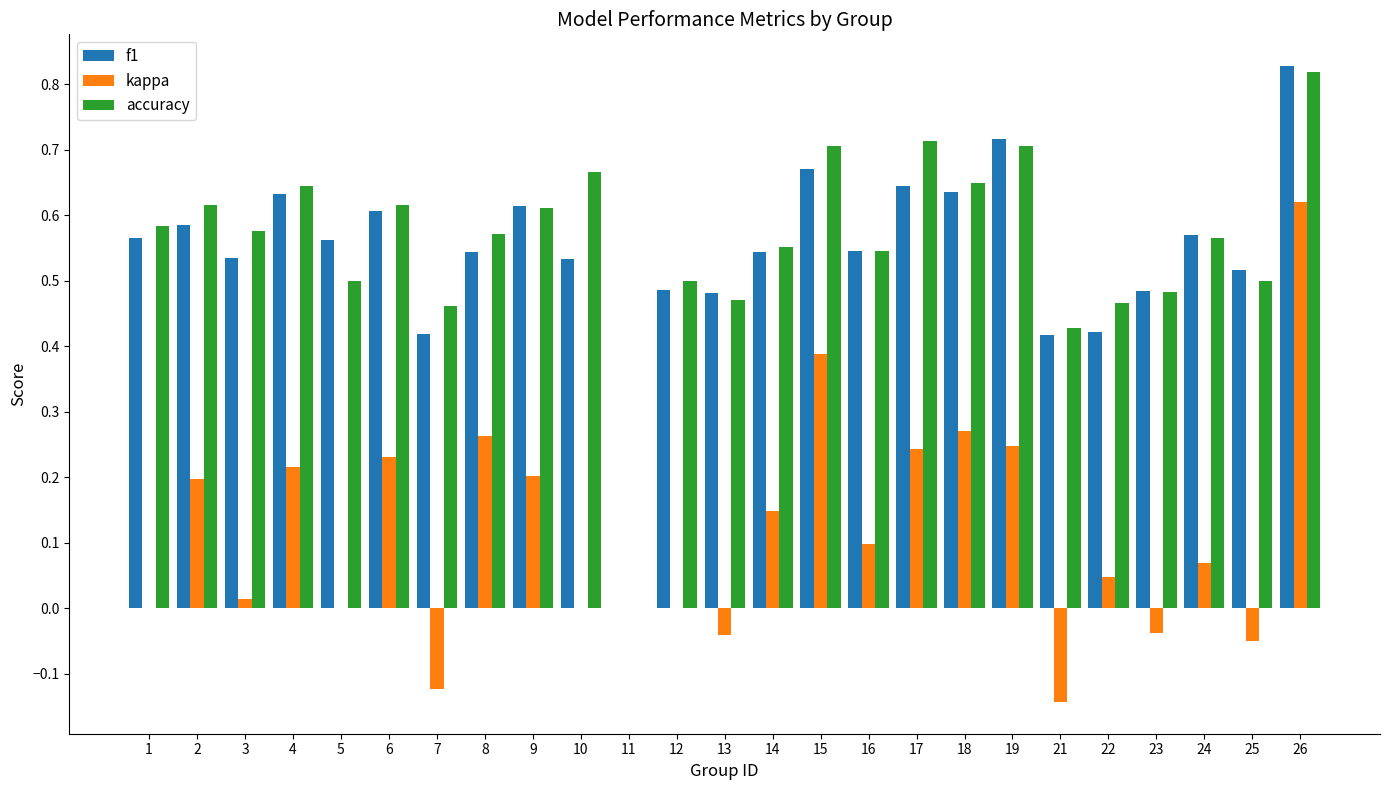

True or false: kappa has a value of -0.0 at 23.

True